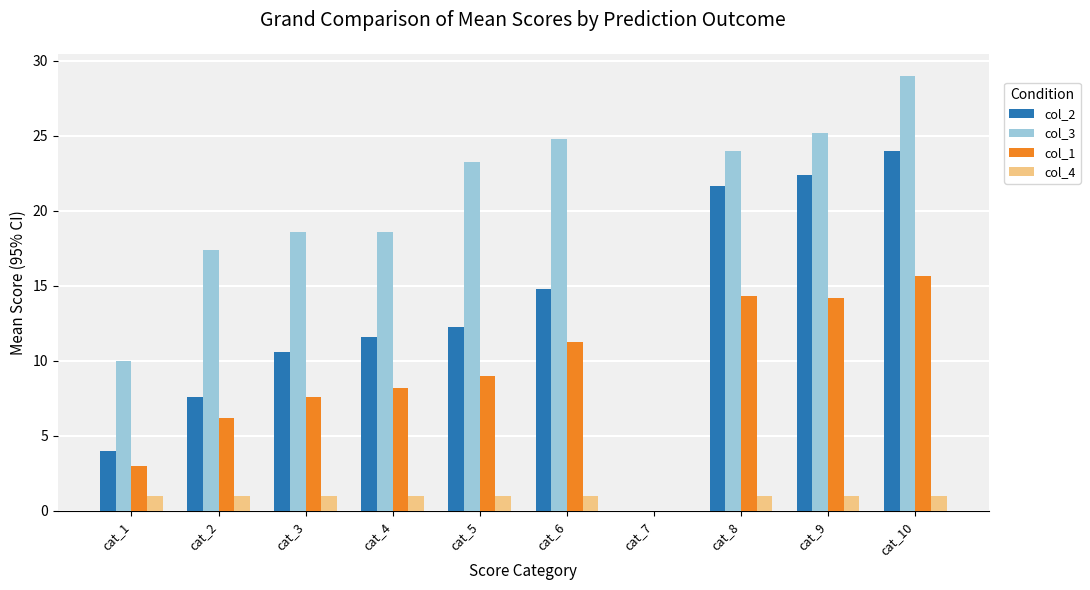

What is the sum of the col_2 values at cat_4 and cat_7?

11.6